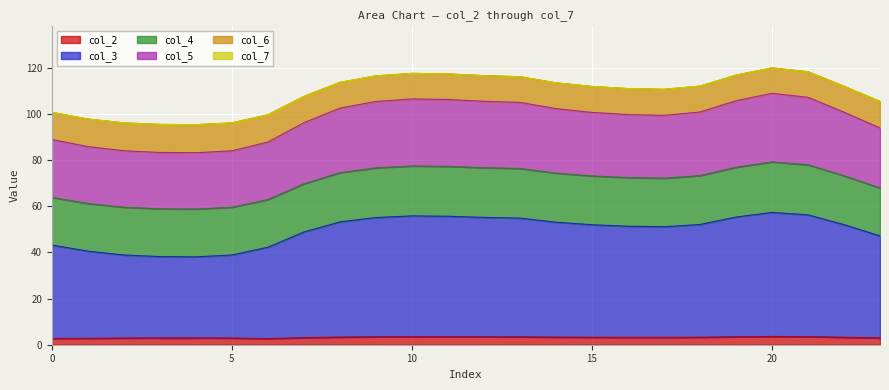

Does the chart display data point markers on the line(s)?

No